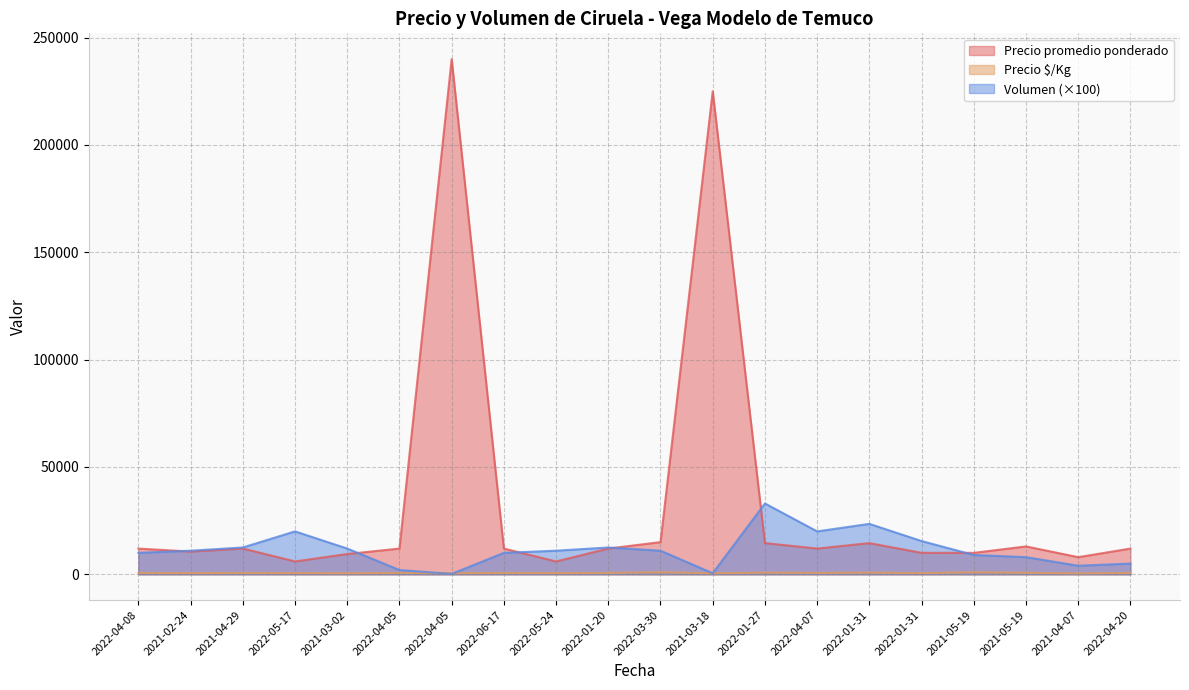

How many lines are shown in the chart?

3